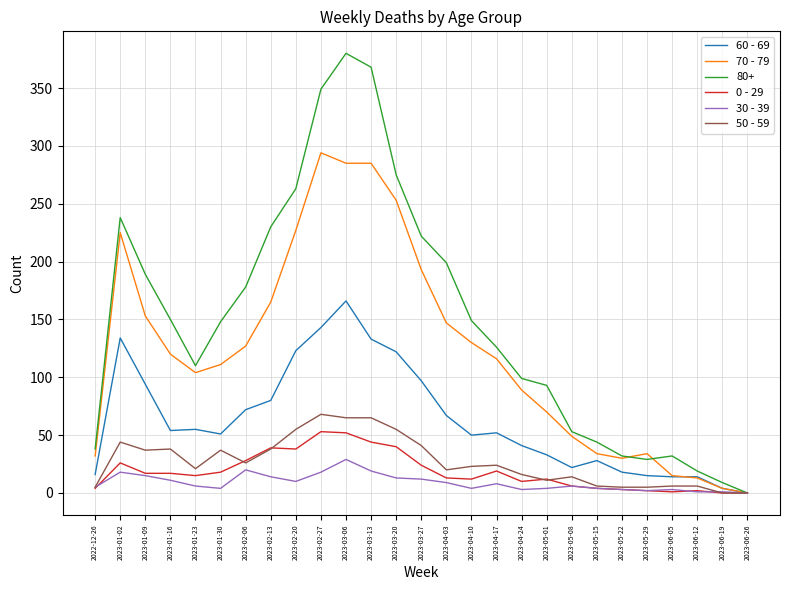

At which label does 0 - 29 first exceed 15?

2023-01-02